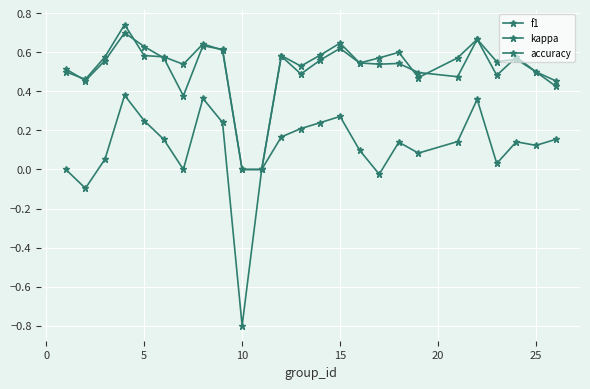

Does the chart have visible grid lines?

Yes